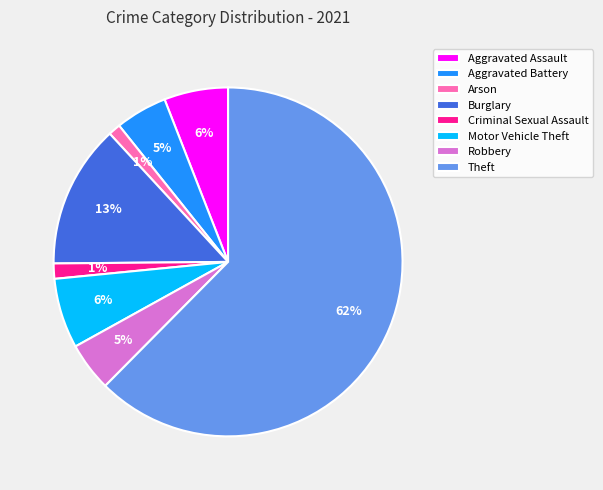

Do Aggravated Assault and Aggravated Battery together represent more than half of the pie?

No